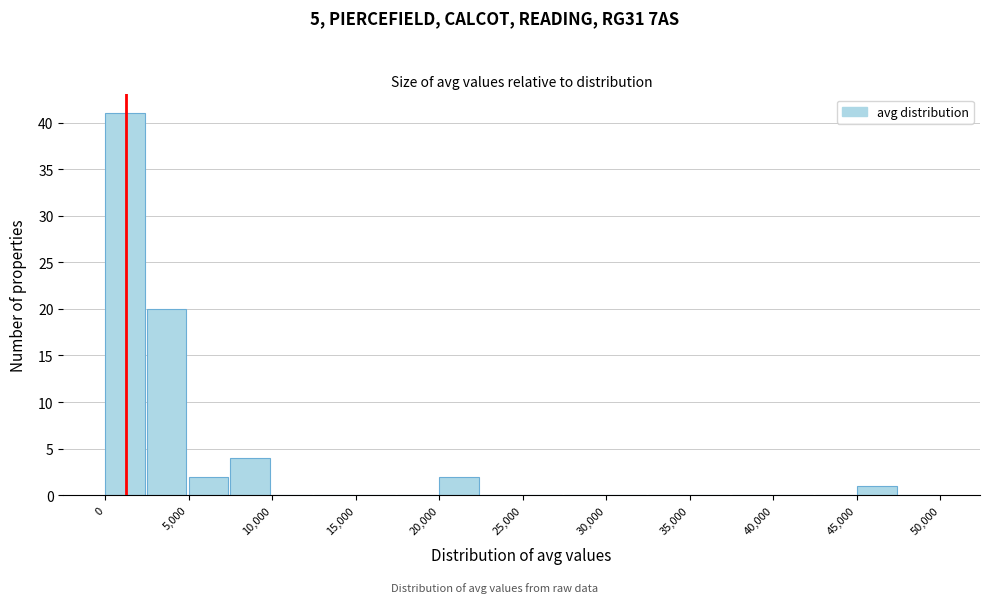

Reading left to right, transcribe this chart: for each bar, give the range it covers on the x-axis and its height. The values are not printed on the chart, so give them approximately, as read against the axis.

0 to 2500: 41
2500 to 5000: 20
5000 to 7500: 2
7500 to 10000: 4
10000 to 12500: 0
12500 to 15000: 0
15000 to 17500: 0
17500 to 20000: 0
20000 to 22500: 2
22500 to 25000: 0
25000 to 27500: 0
27500 to 30000: 0
30000 to 32500: 0
32500 to 35000: 0
35000 to 37500: 0
37500 to 40000: 0
40000 to 42500: 0
42500 to 45000: 0
45000 to 47500: 1
47500 to 50000: 0